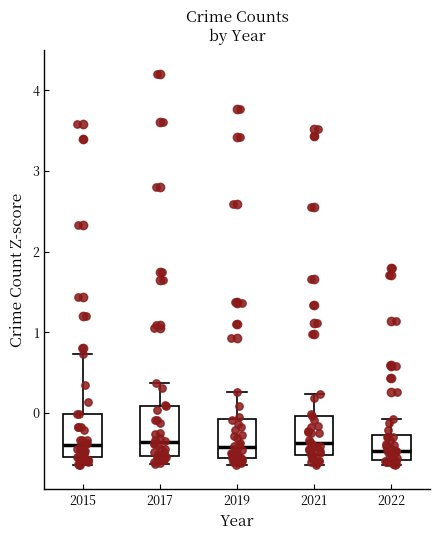

Where does the lower whisker of the box at x = 2015 end on the y-axis? The values are not printed on the chart, so give them approximately, as read against the axis.

-0.7